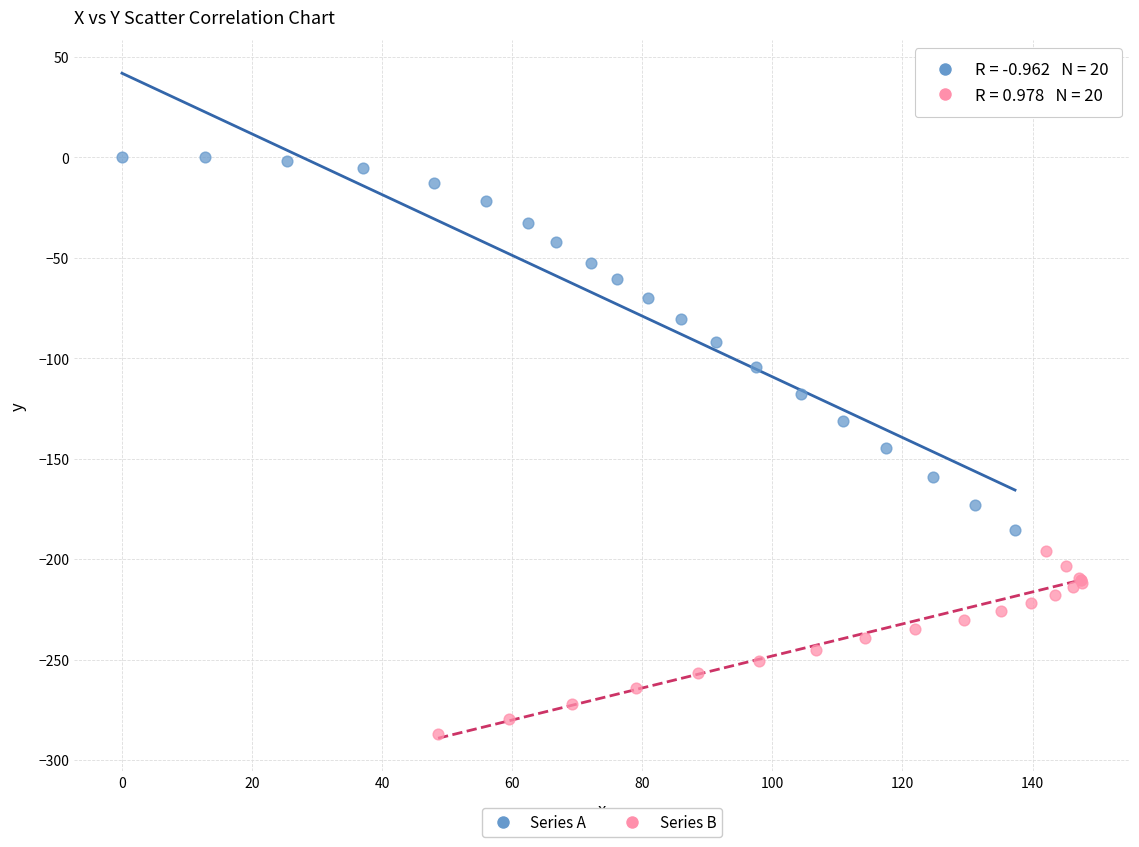

Which series contains the lowest Y value?

Series B